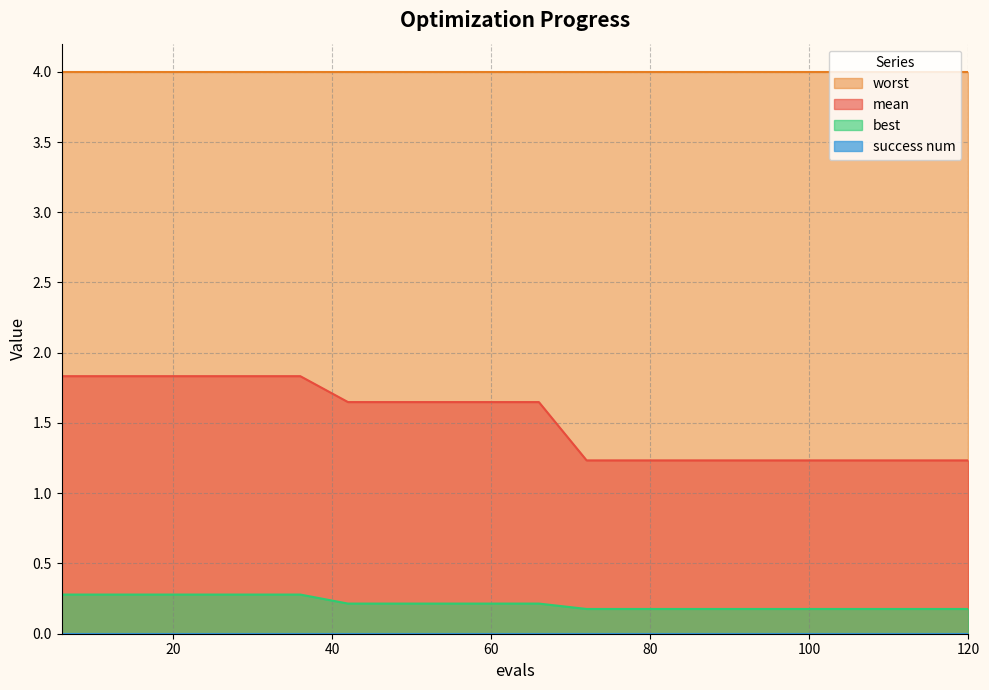

True or false: best has a value of 0.3 at 78.

False